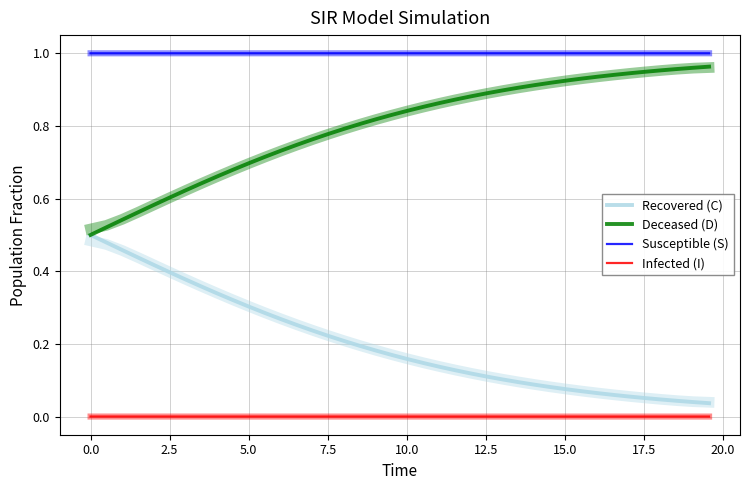

True or false: Deceased (D) and Recovered (C) intersect in this chart.

False